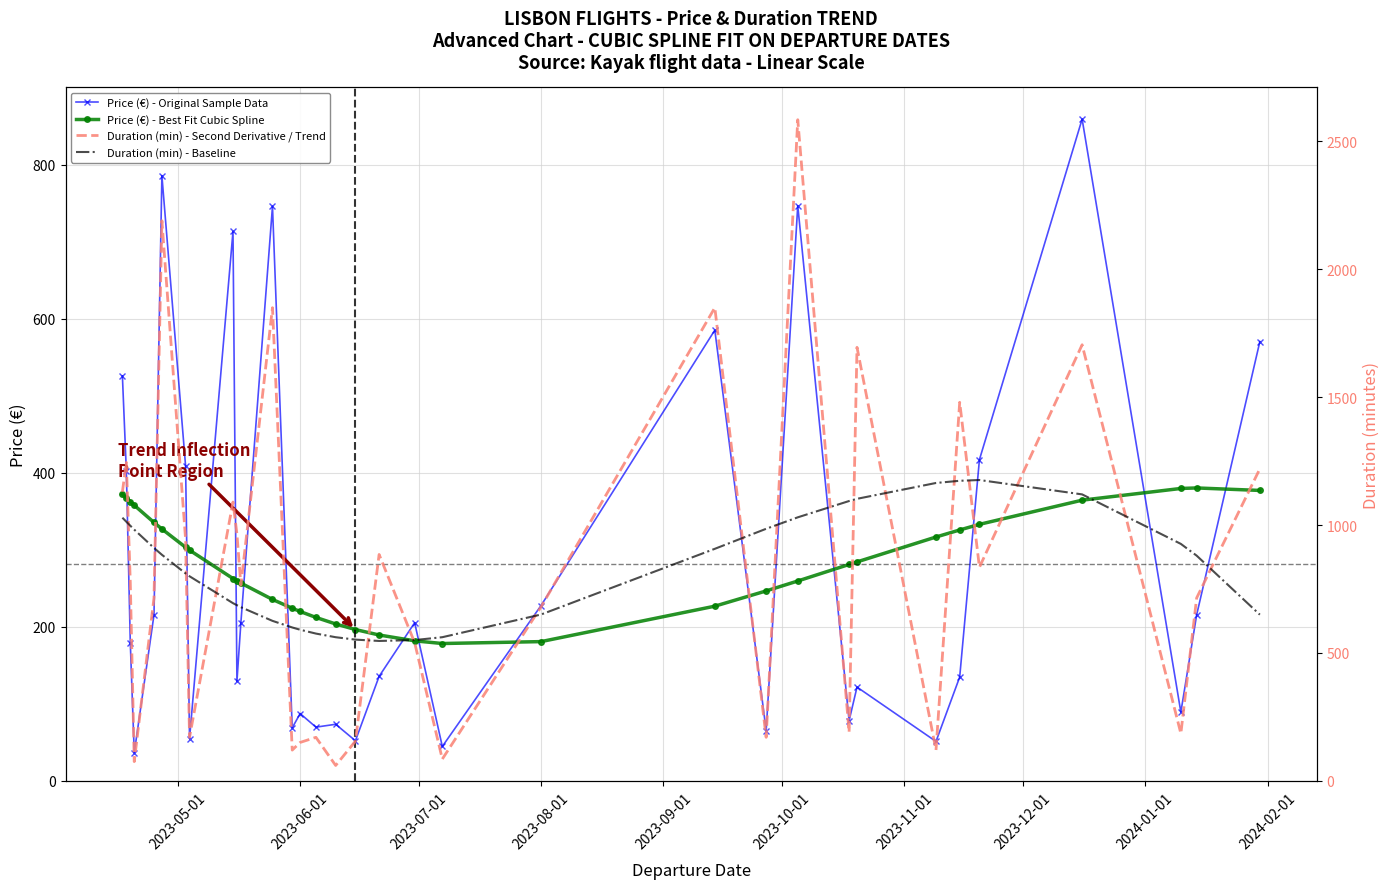

What is the highest value of the Price (€) - Original Sample Data series?

859.4